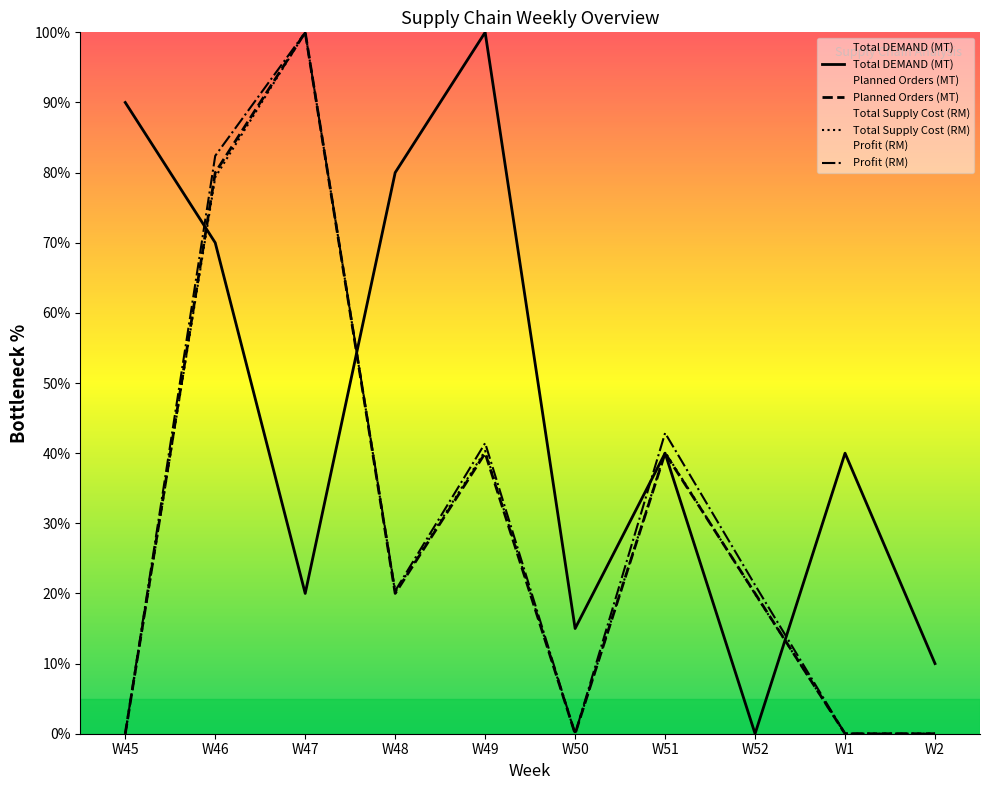

Reading right to left, extract all data points from this chart.

Total DEMAND (MT): W2=10.0	W1=40.0	W52=0.0	W51=40.0	W50=15.0	W49=100.0	W48=80.0	W47=20.0	W46=70.0	W45=90.0
Planned Orders (MT): W2=0.0	W1=0.0	W52=20.0	W51=40.0	W50=0.0	W49=40.0	W48=20.0	W47=100.0	W46=80.0	W45=0.0
Total Supply Cost (RM): W2=0.0	W1=0.0	W52=19.9	W51=40.2	W50=0.0	W49=40.3	W48=20.2	W47=100.0	W46=79.3	W45=0.0
Profit (RM): W2=0.0	W1=0.0	W52=21.2	W51=42.9	W50=0.0	W49=41.4	W48=20.4	W47=100.0	W46=82.4	W45=0.0